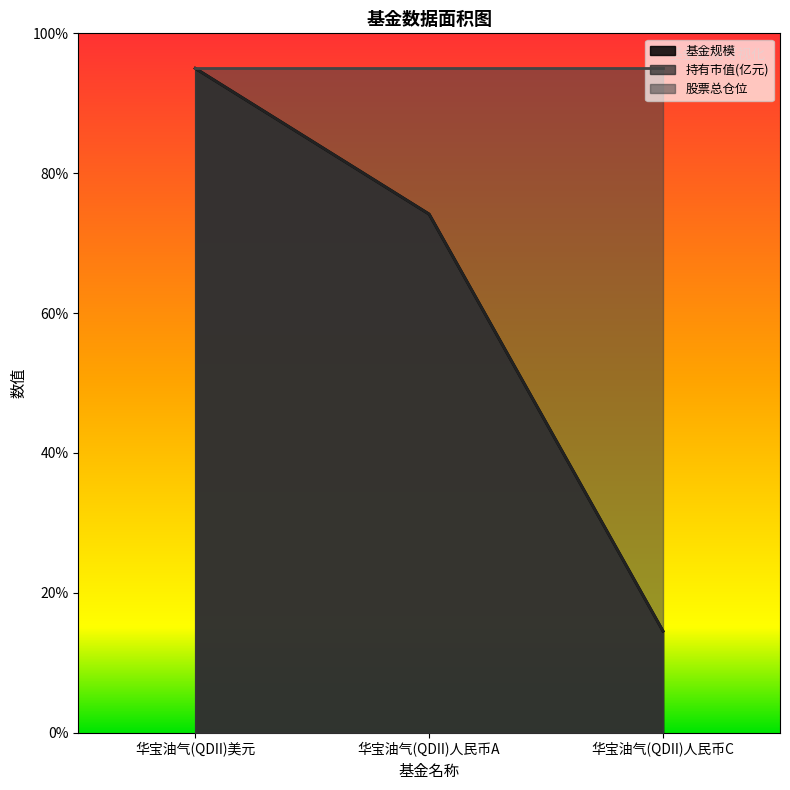

At which category is the sum across all series the highest?

华宝油气(QDII)美元